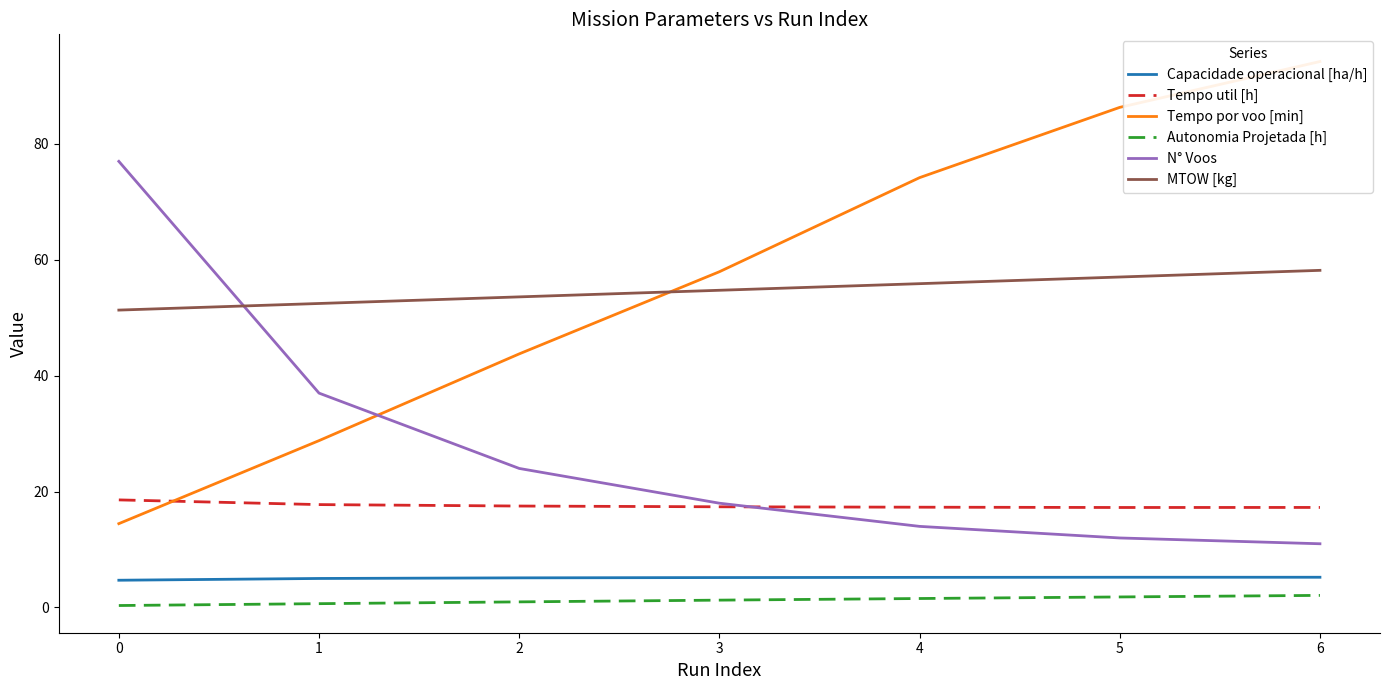

What is the sum of the N° Voos values at 5 and 1?

49.0